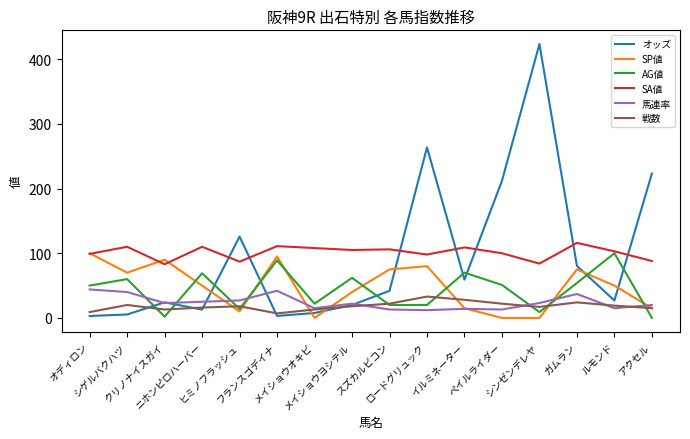

At which category is the sum across all series the highest?

シンゼンデレヤ